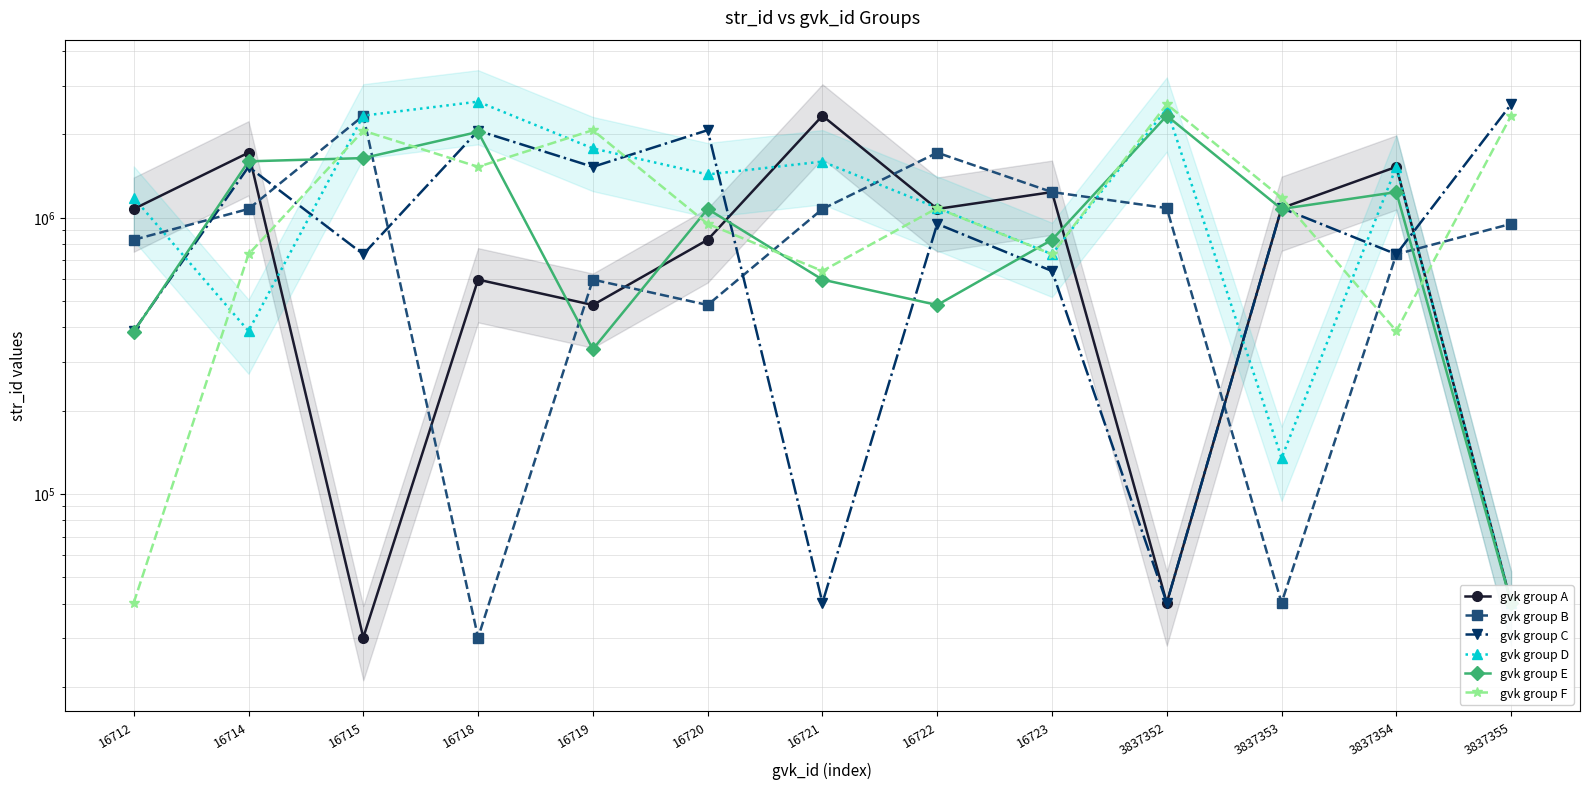

What is the total value across all series at 3837353?

4590872